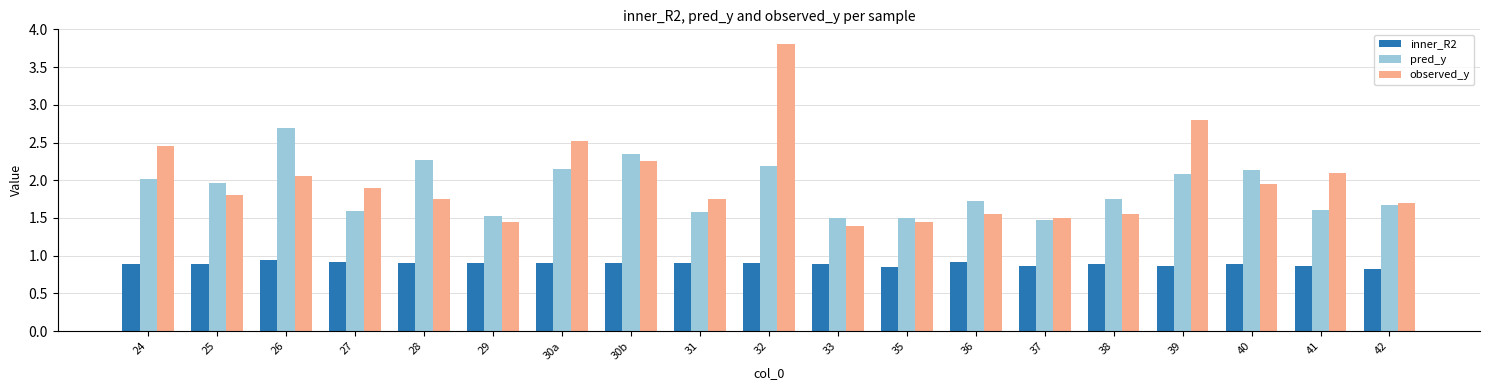

What position from the right is 31?

11